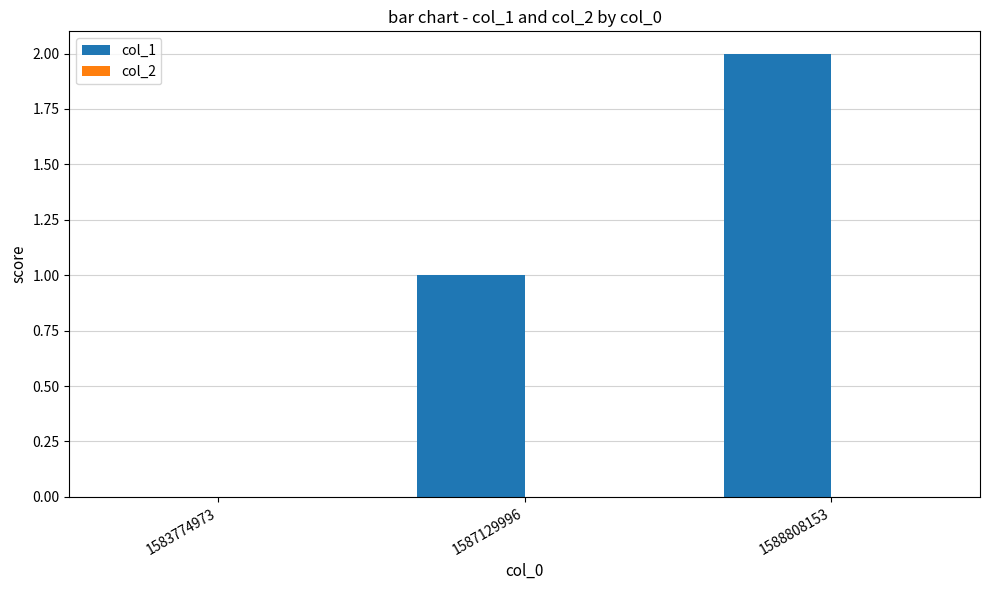

Which category has the highest value across all series?

1588808153